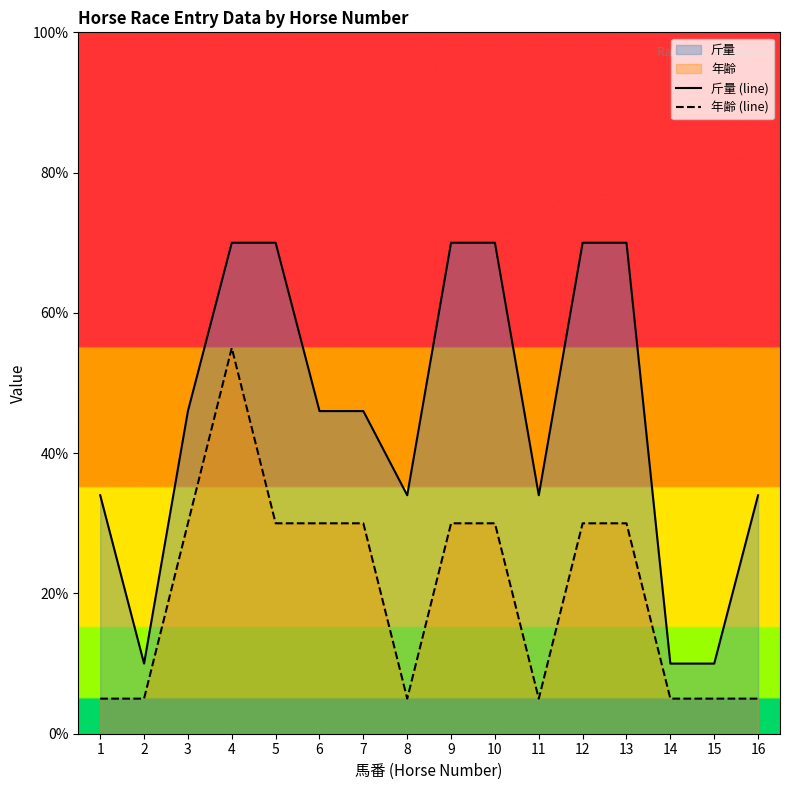

At which category does the chart reach its peak across all series?

4